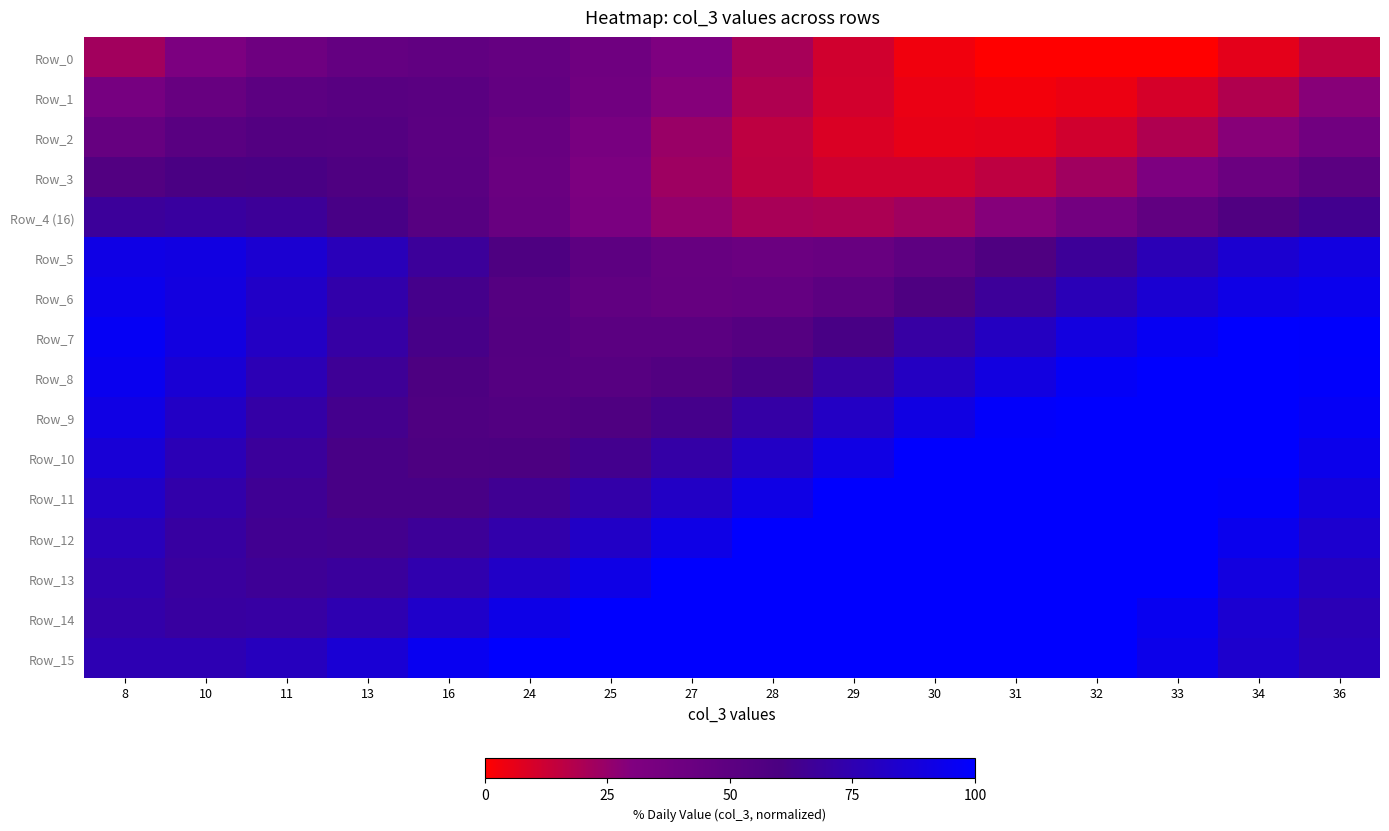

List the series in order of their peak value, highest first.

Row_8, Row_9, Row_10, Row_11, Row_12, Row_13, Row_14, Row_15, Row_7, Row_6, Row_5, Row_4 (16), Row_3, Row_2, Row_1, Row_0